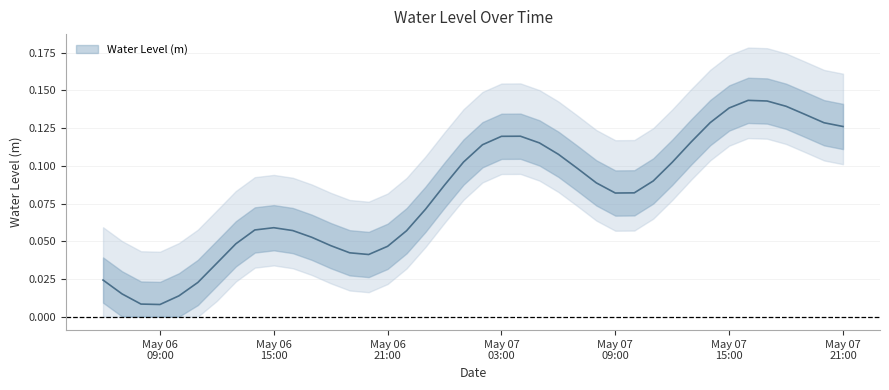

What is the label of the 23rd point from the right?

2025-05-06 23:00:00